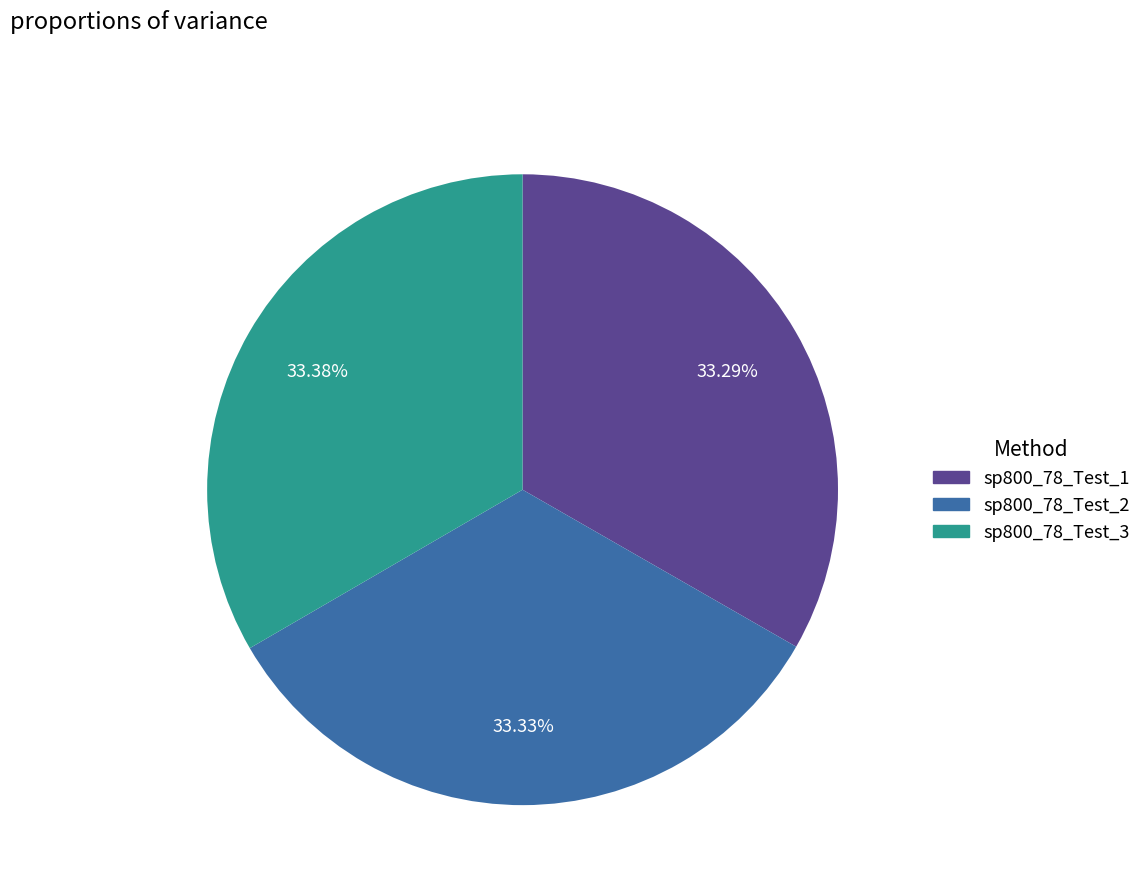

Count the number of slices in the pie.

3